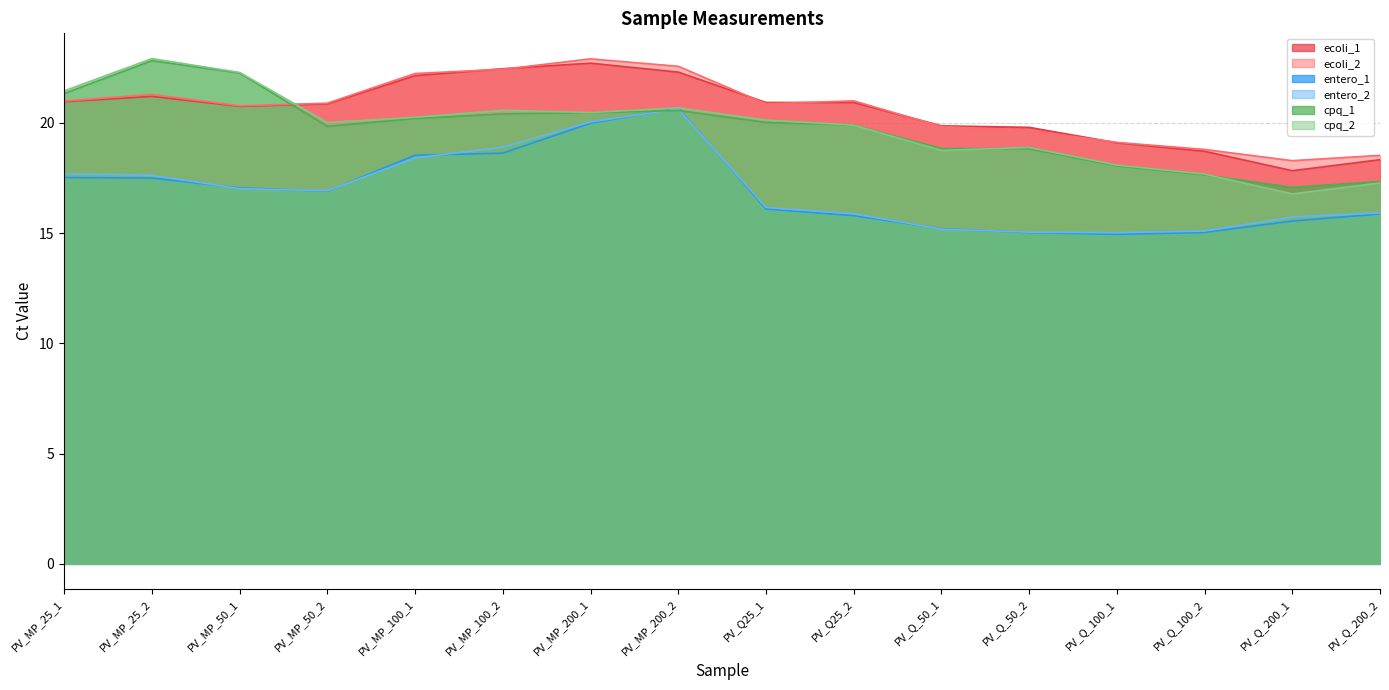

True or false: ecoli_2 has more than 2 points higher than both neighbors.

True